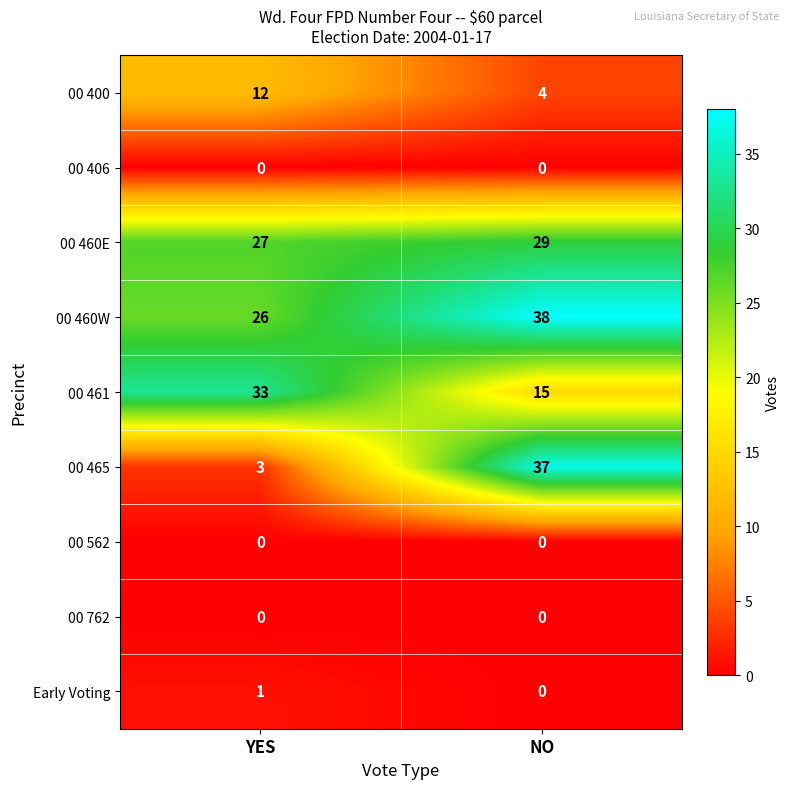

List the labels in order of 00 460W value, largest first.

NO, YES